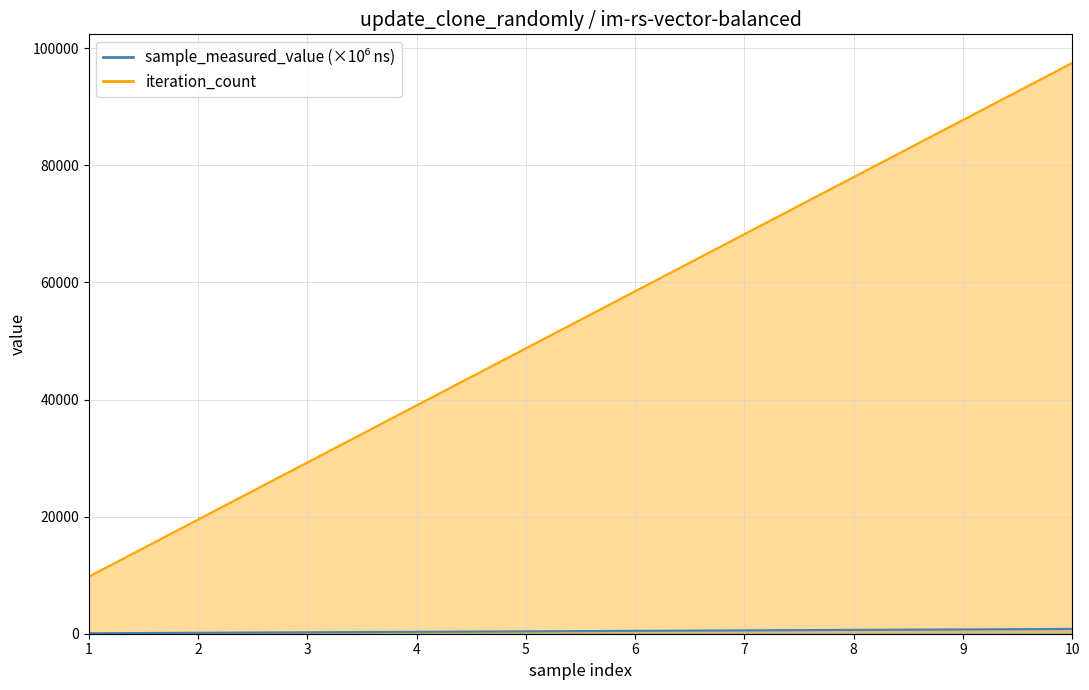

What is the minimum value shown in the chart?

82.1